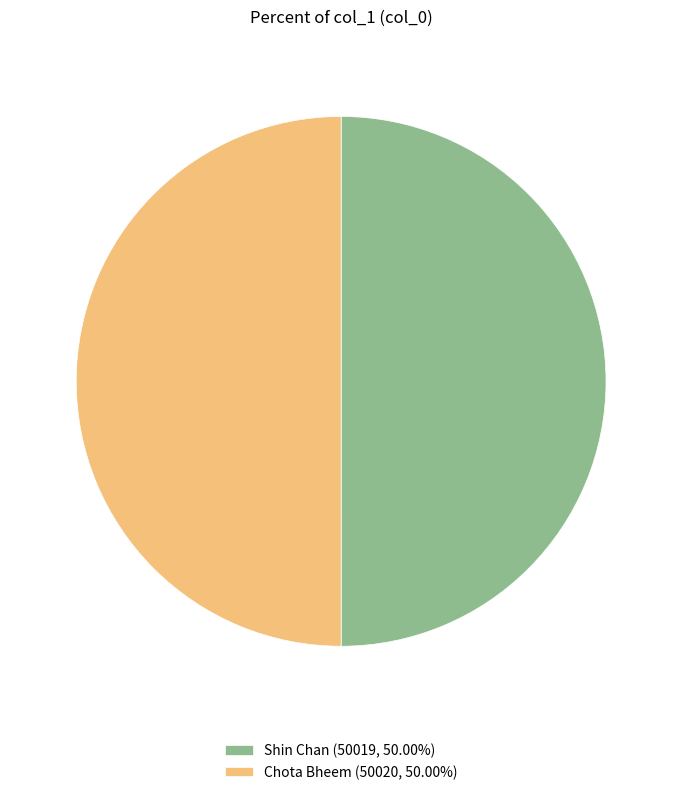

Is the sum of Shin Chan (50019, 50.00%) and Chota Bheem (50020, 50.00%) greater than half?

Yes